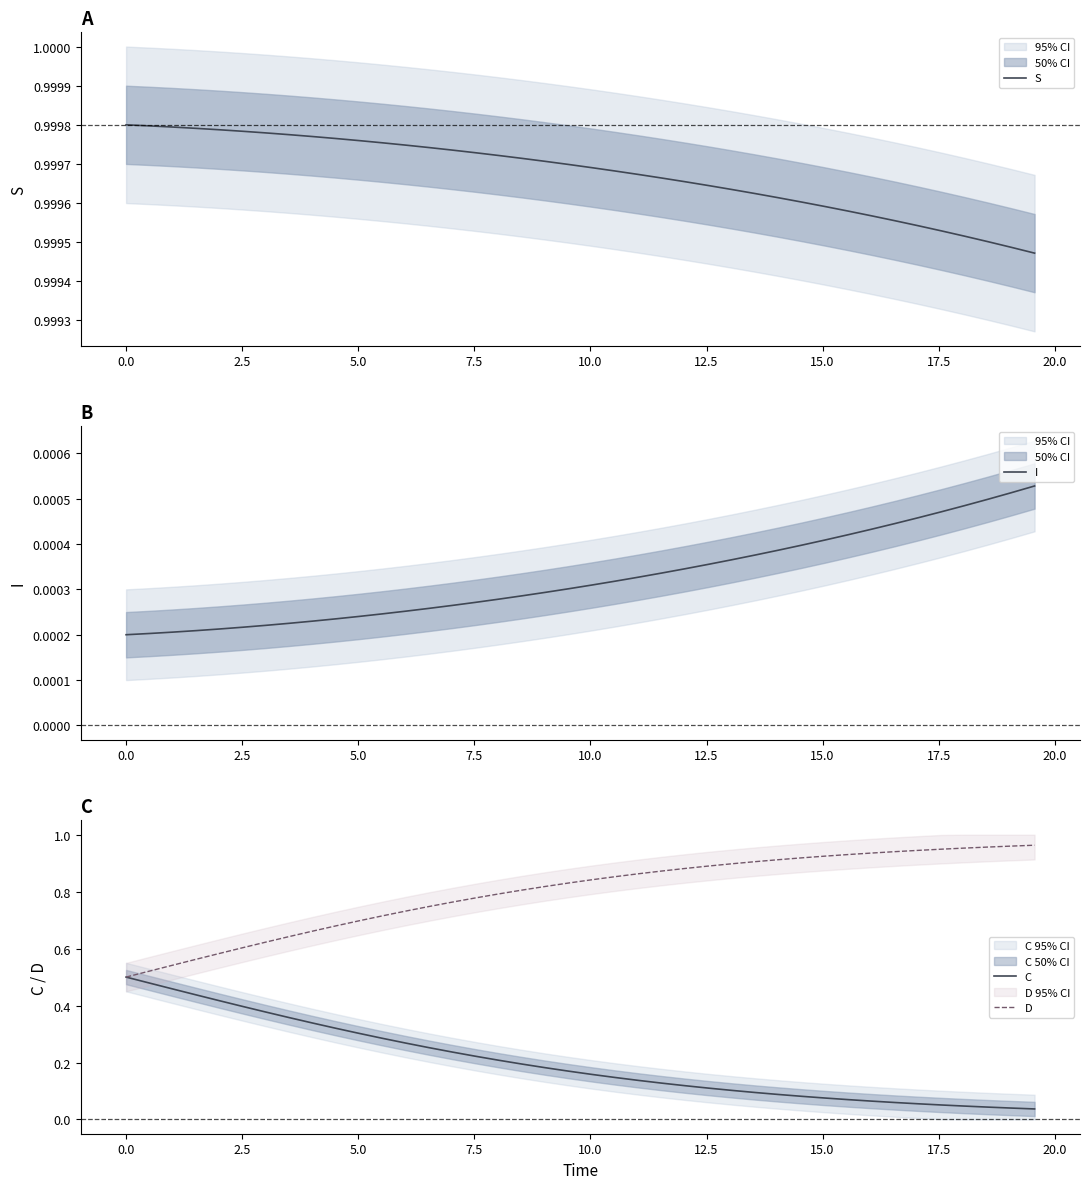

Reading right to left, list all the values displayed in this chart.

S: 1.0	1.0	1.0	1.0	1.0	1.0	1.0	1.0	1.0	1.0	1.0	1.0	1.0	1.0	1.0	1.0	1.0	1.0	1.0	1.0	1.0	1.0	1.0	1.0	1.0	1.0	1.0	1.0	1.0	1.0	1.0	1.0	1.0	1.0	1.0	1.0	1.0	1.0	1.0	1.0
I: 0.0	0.0	0.0	0.0	0.0	0.0	0.0	0.0	0.0	0.0	0.0	0.0	0.0	0.0	0.0	0.0	0.0	0.0	0.0	0.0	0.0	0.0	0.0	0.0	0.0	0.0	0.0	0.0	0.0	0.0	0.0	0.0	0.0	0.0	0.0	0.0	0.0	0.0	0.0	0.0
C: 0.0	0.0	0.0	0.0	0.1	0.1	0.1	0.1	0.1	0.1	0.1	0.1	0.1	0.1	0.1	0.1	0.1	0.1	0.1	0.2	0.2	0.2	0.2	0.2	0.2	0.2	0.3	0.3	0.3	0.3	0.3	0.3	0.4	0.4	0.4	0.4	0.4	0.5	0.5	0.5
D: 1.0	1.0	1.0	1.0	0.9	0.9	0.9	0.9	0.9	0.9	0.9	0.9	0.9	0.9	0.9	0.9	0.9	0.9	0.9	0.8	0.8	0.8	0.8	0.8	0.8	0.8	0.7	0.7	0.7	0.7	0.7	0.7	0.6	0.6	0.6	0.6	0.6	0.5	0.5	0.5